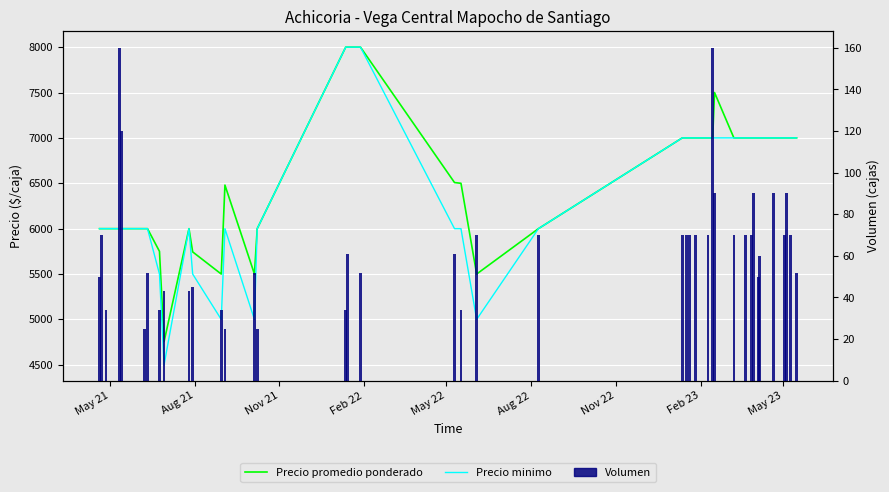

Rank the series by their maximum value, from highest to lowest.

Precio promedio ponderado, Precio minimo, Volumen